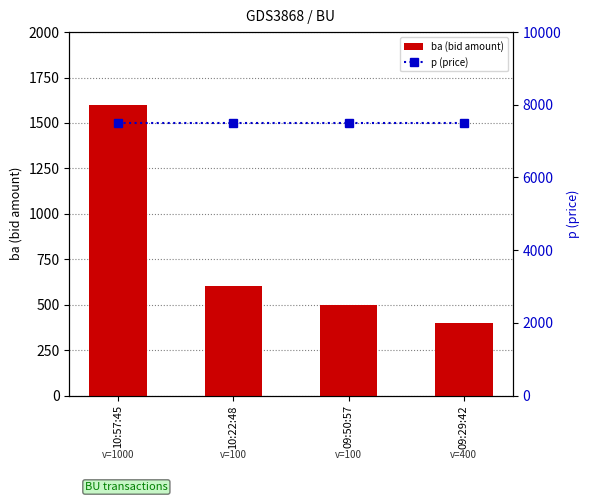

At 10:57:45, list the series in order from largest to smallest.

p (price), ba (bid amount)